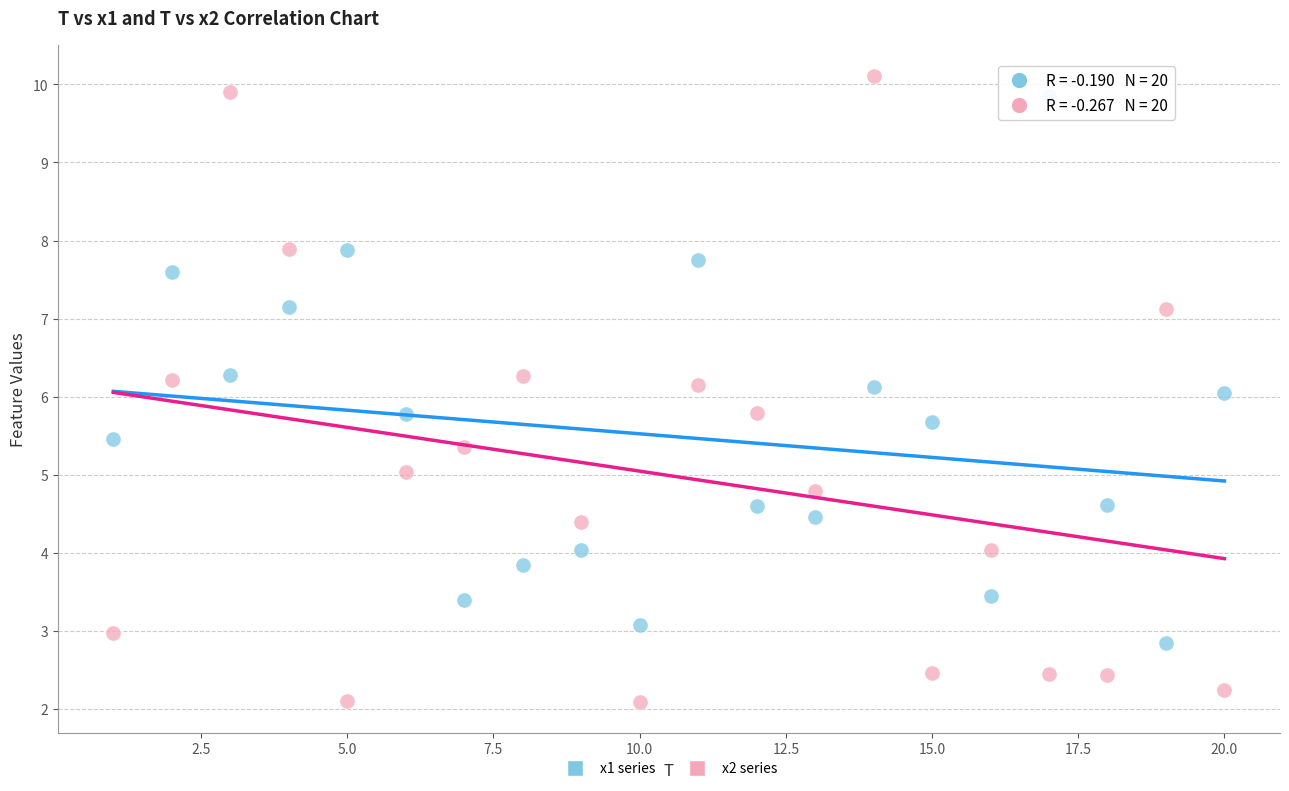

Which series contains the lowest Y value?

x2 series